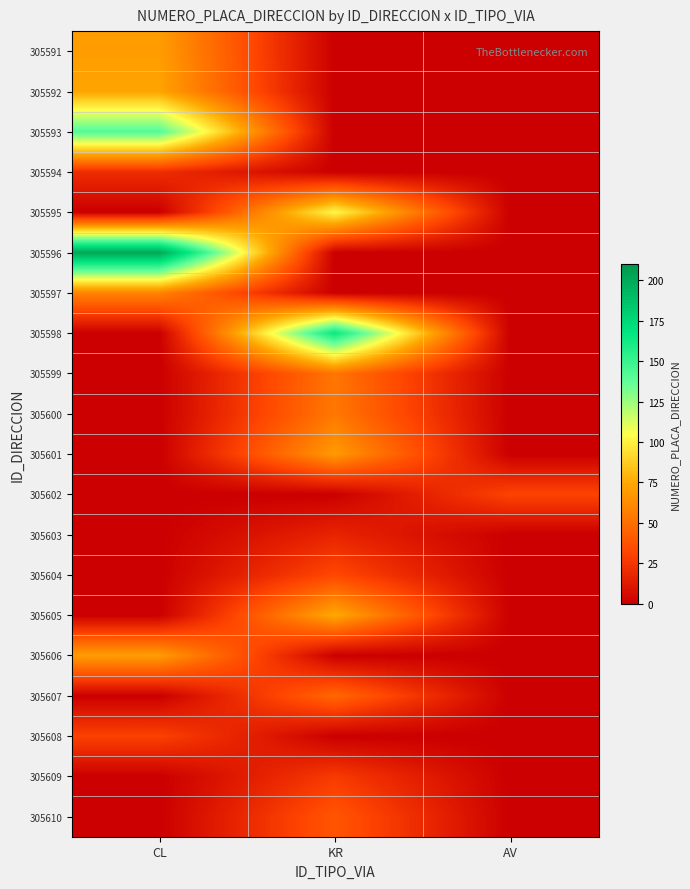

At which category is the sum across all series the highest?

KR